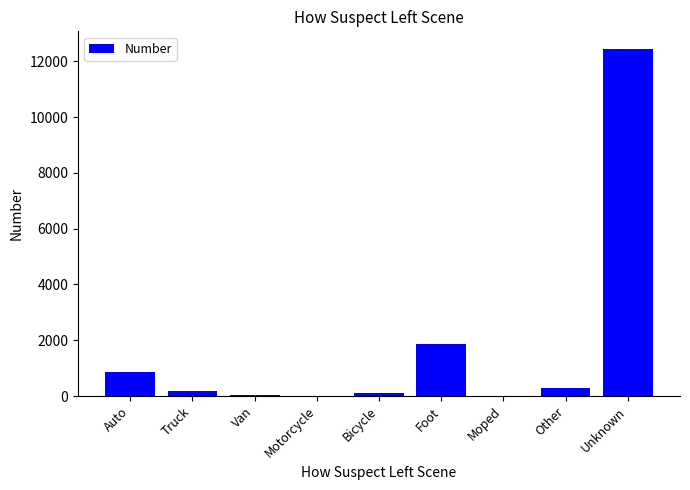

What is the change in value from Auto to Foot?

+1018